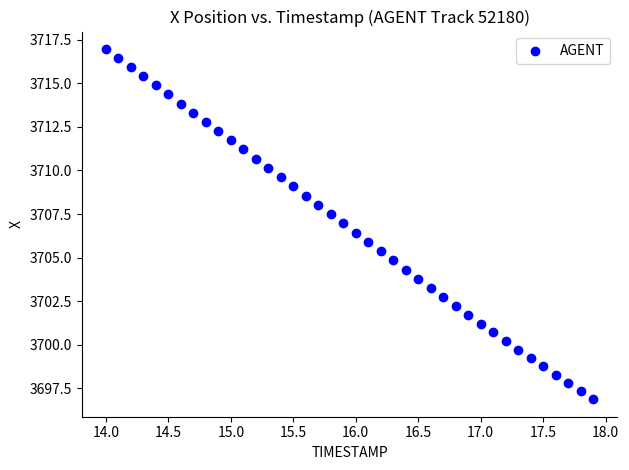

What is the range of X values (max minus min)?

3.9